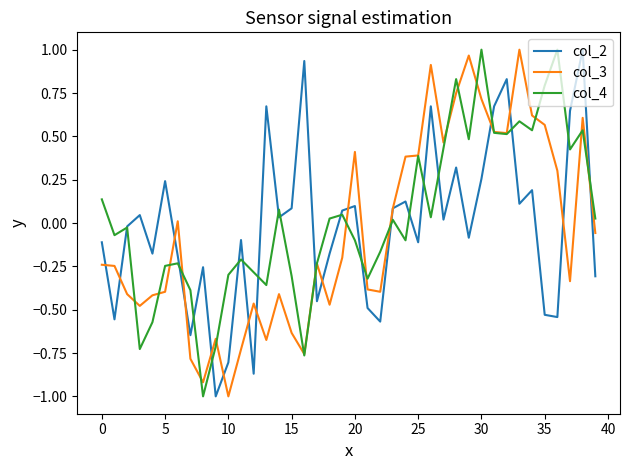

What is the smallest value displayed?

-1.0